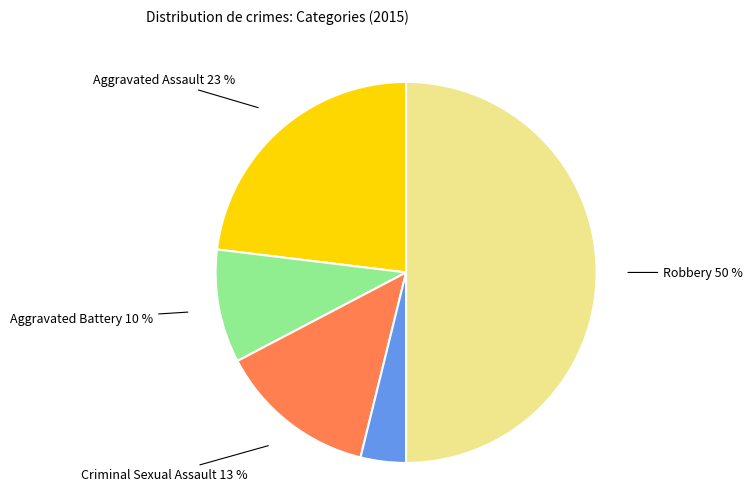

Do Criminal Sexual Assault and Aggravated Battery together represent more than half of the pie?

No